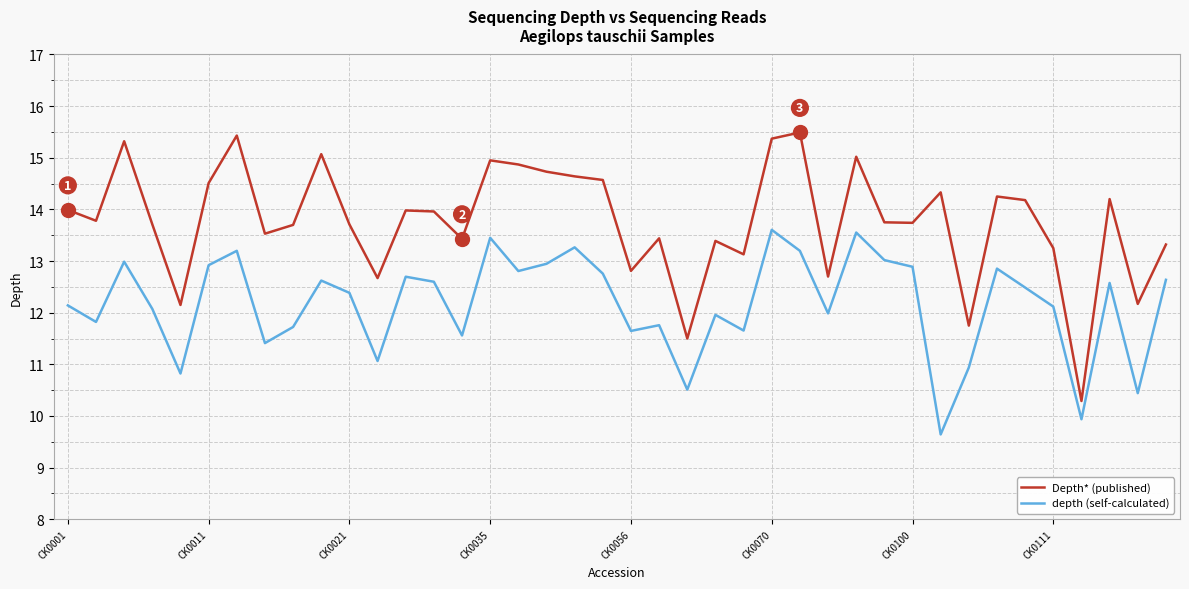

True or false: Depth* (published) and depth (self-calculated) cross at least once.

False